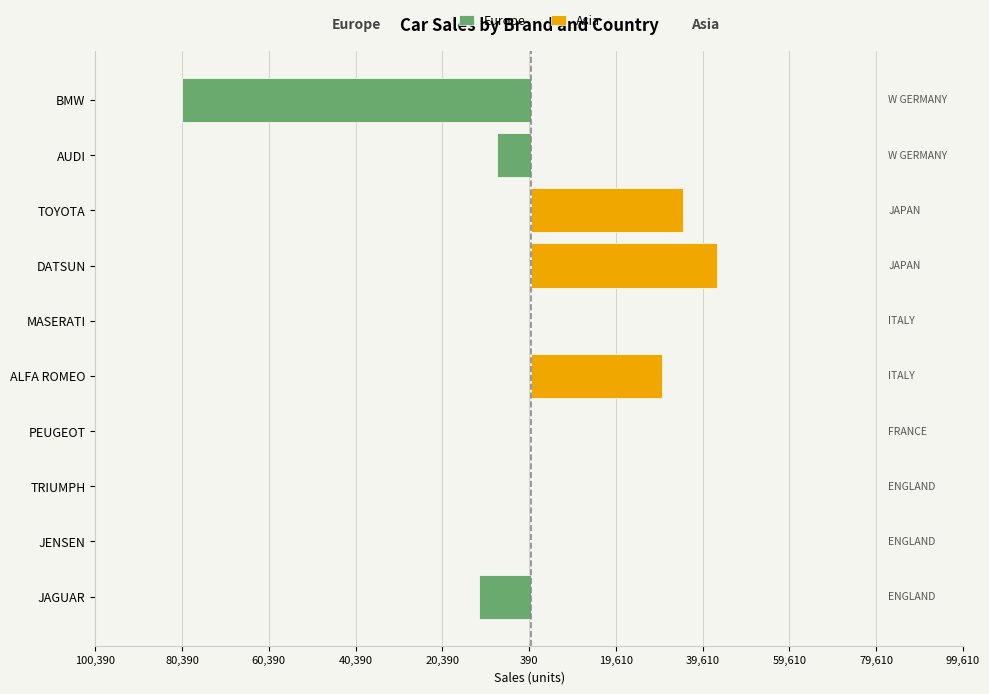

How many groups of bars are there?

10